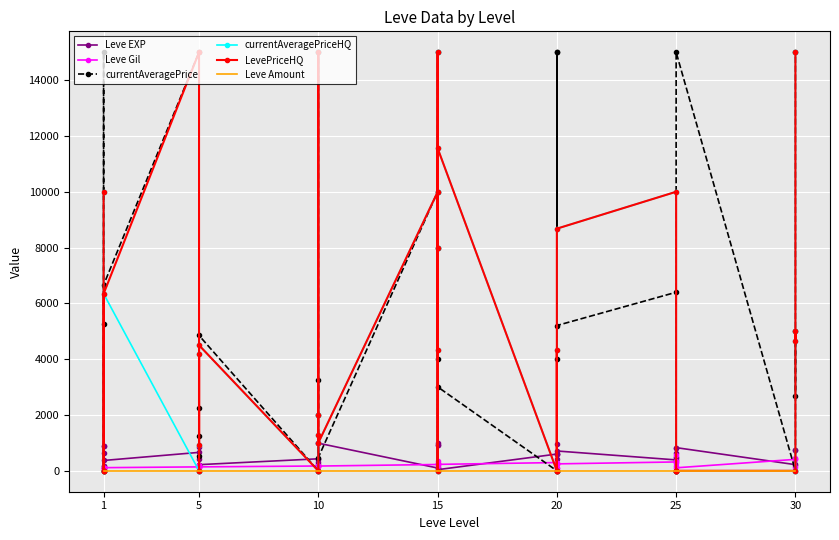

Which series has the widest spread of values?

currentAveragePrice